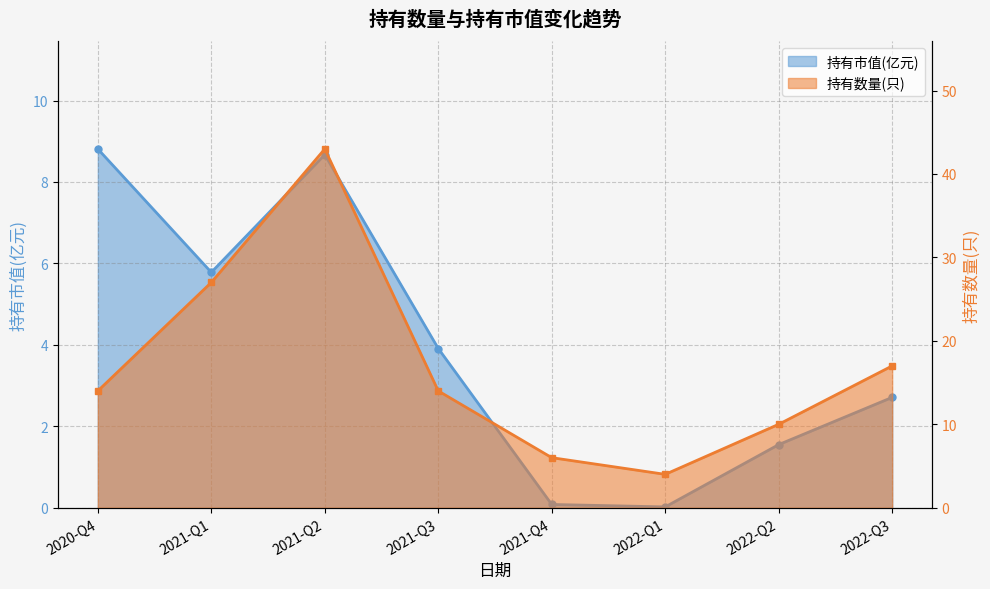

Which series has the largest range (max minus min)?

持有数量(只)